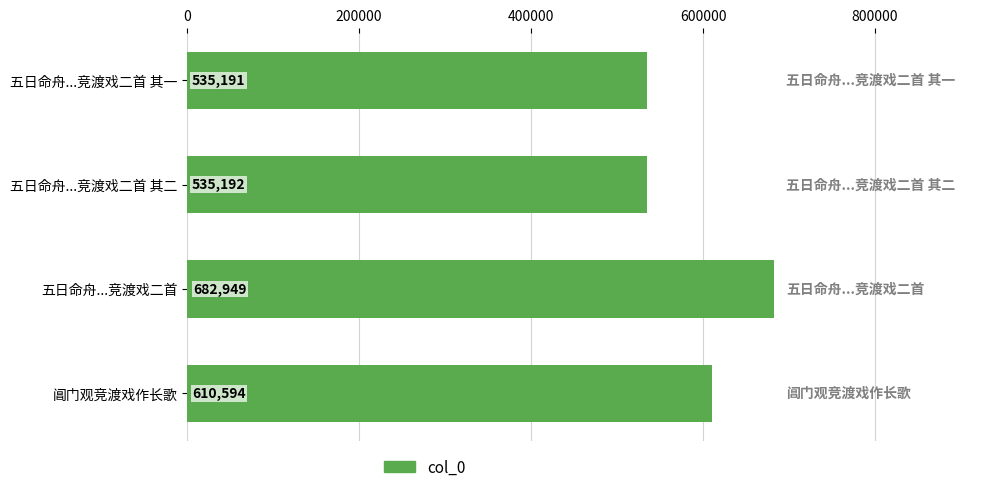

What is the change in value from 五日命舟...竞渡戏二首 to 五日命舟...竞渡戏二首 其二?

-147757